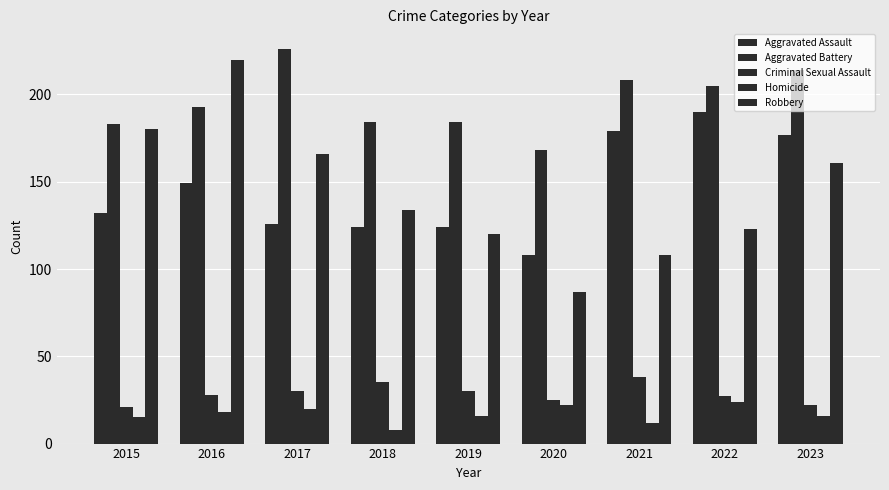

Between 2016 and 2021, which series saw the biggest shift?

Robbery